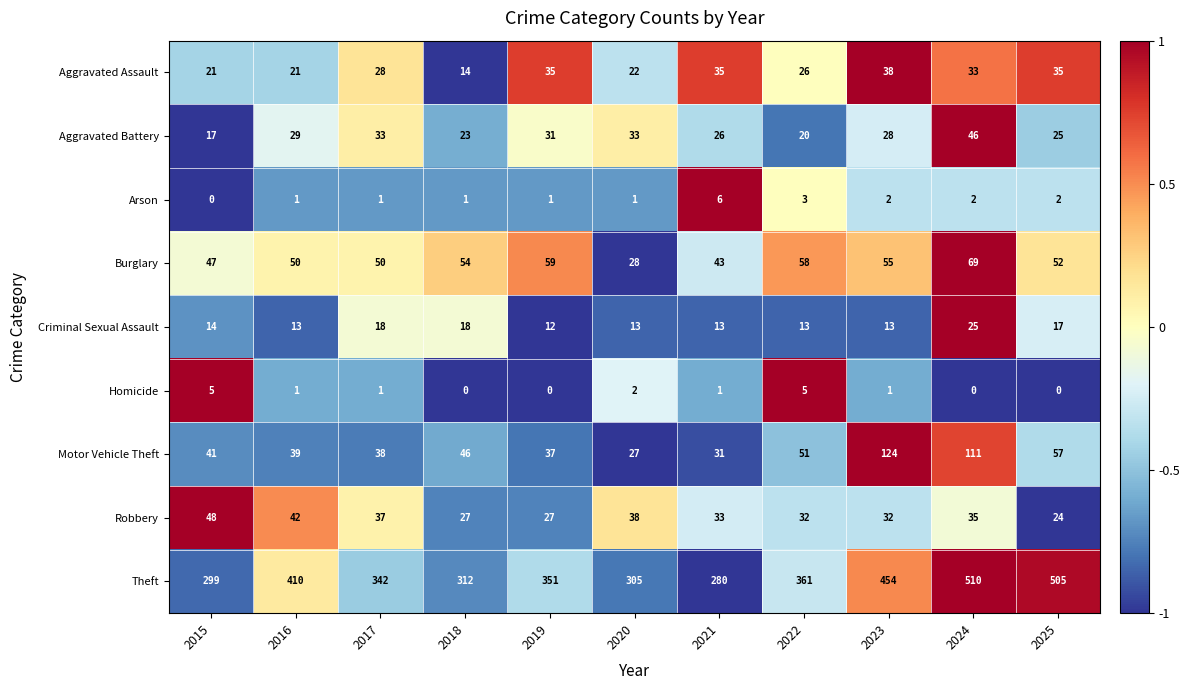

What is the difference between the Burglary values at 2021 and 2018?

11